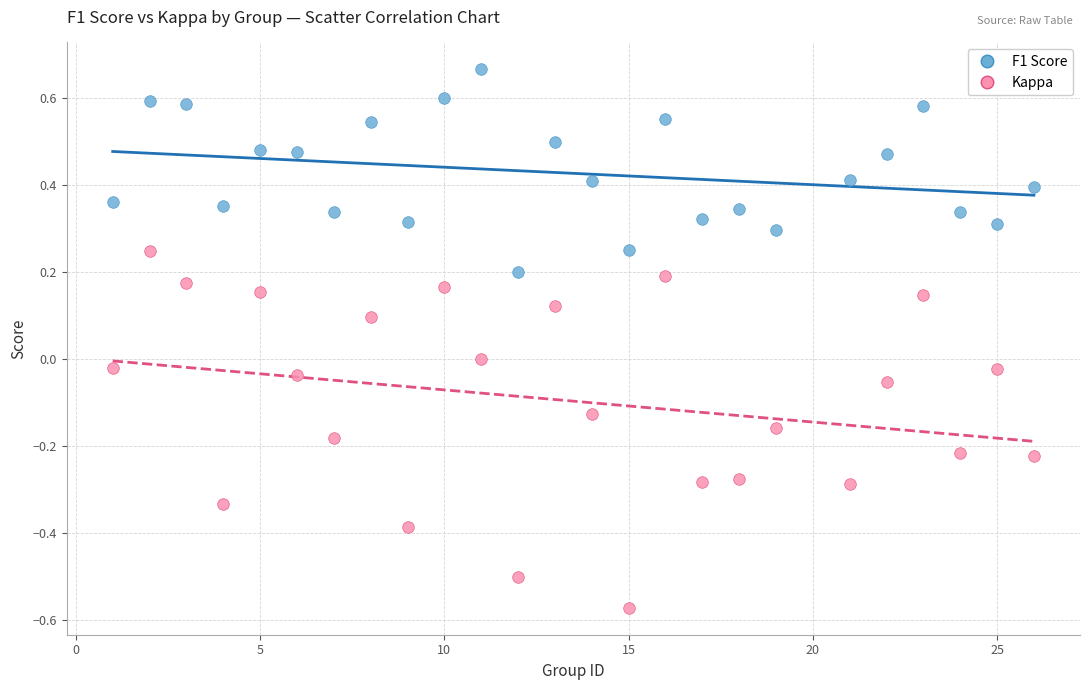

Across all data points, what is the range of X values (max minus min)?

25.0